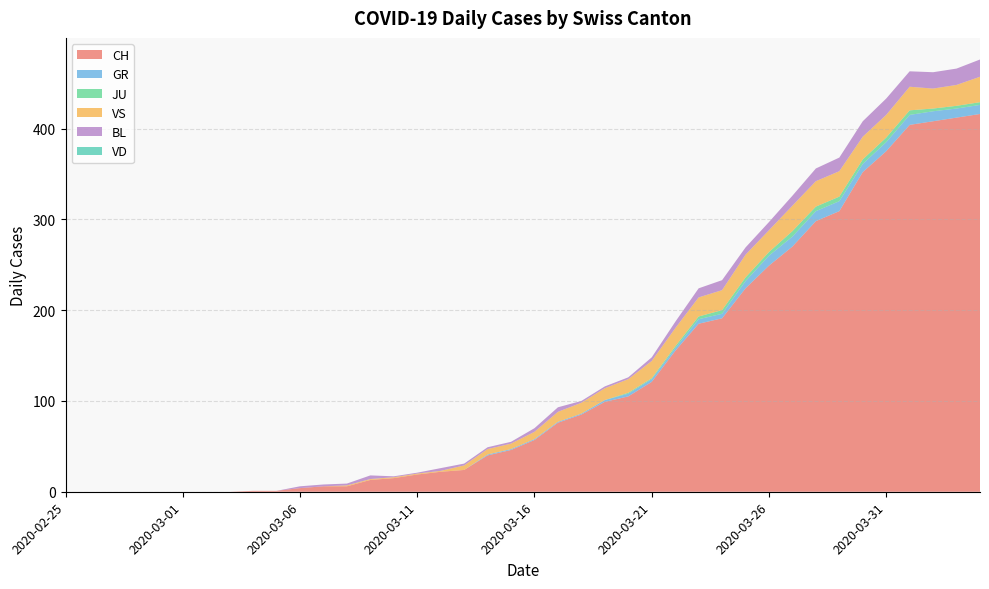

Reading right to left, extract all data points from this chart.

CH: 416	412	408	404	375	352	309	298	270	249	224	191	185	155	121	105	99	85	76	57	46	40	24	22	19	15	13	6	6	4	1	1	0	0	0	0	0	0	0	0
GR: 10	10	11	11	10	9	11	11	11	11	8	5	5	3	3	3	2	1	1	1	1	1	0	0	0	0	0	0	0	0	0	0	0	0	0	0	0	0	0	0
JU: 3	3	3	5	5	5	5	5	6	4	4	4	3	2	1	1	0	0	0	0	0	0	0	0	0	0	0	0	0	0	0	0	0	0	0	0	0	0	0	0
VS: 28	23	22	26	25	25	28	28	28	24	25	22	21	20	19	15	13	12	11	8	6	6	5	1	1	1	1	1	0	0	0	0	0	0	0	0	0	0	0	0
BL: 19	18	18	17	18	17	15	14	11	9	8	11	10	7	4	2	2	2	5	4	2	2	2	3	1	1	4	2	2	2	0	0	0	0	0	0	0	0	0	0
VD: 0	0	0	0	0	0	0	0	0	0	0	0	0	0	0	0	0	0	0	0	0	0	0	0	0	0	0	0	0	0	0	0	0	0	0	0	0	0	0	0